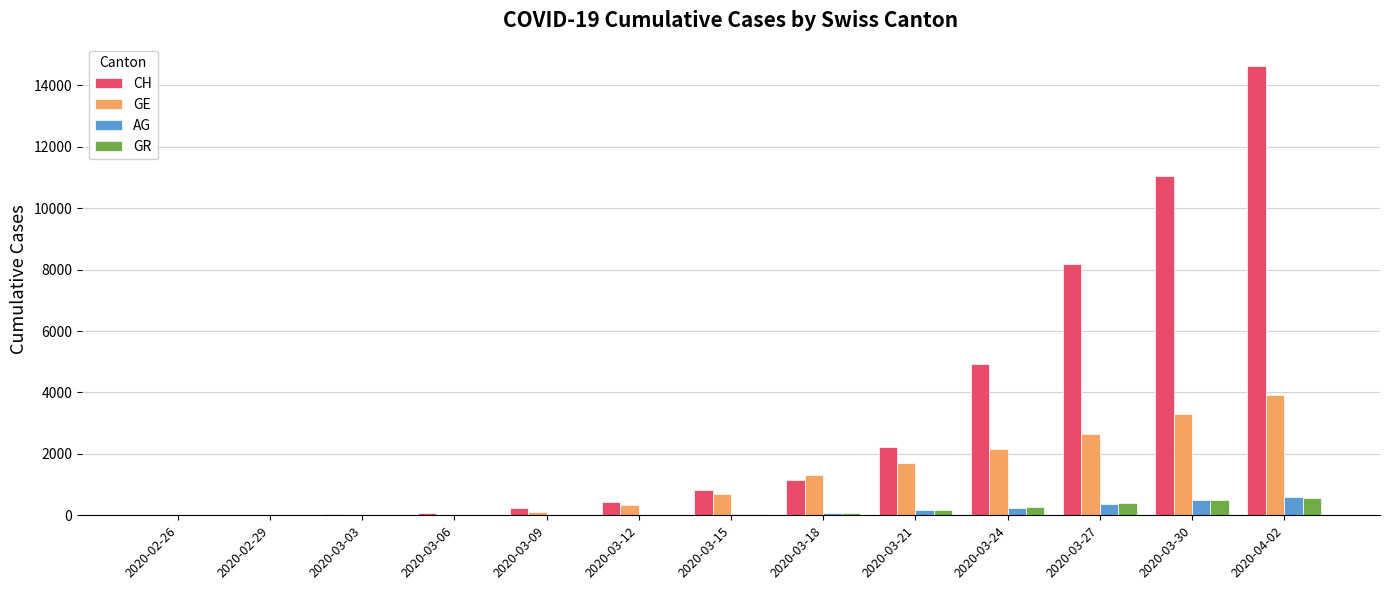

How many distinct data groups are displayed?

4